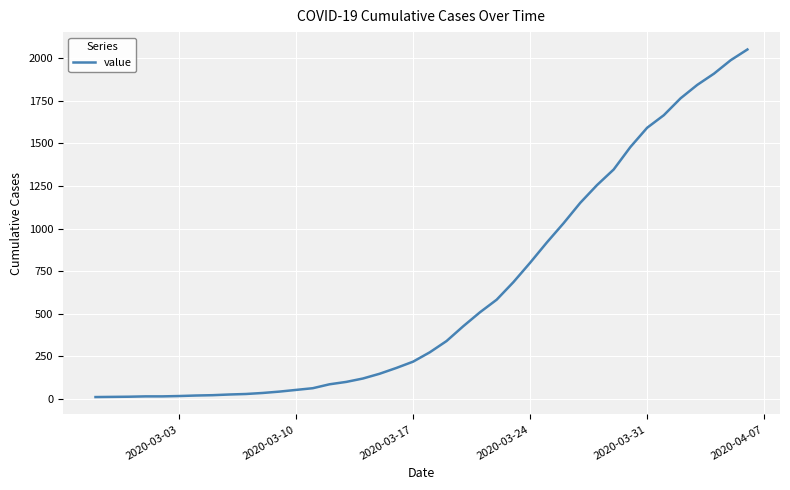

What is the difference between the maximum and minimum values?

2042